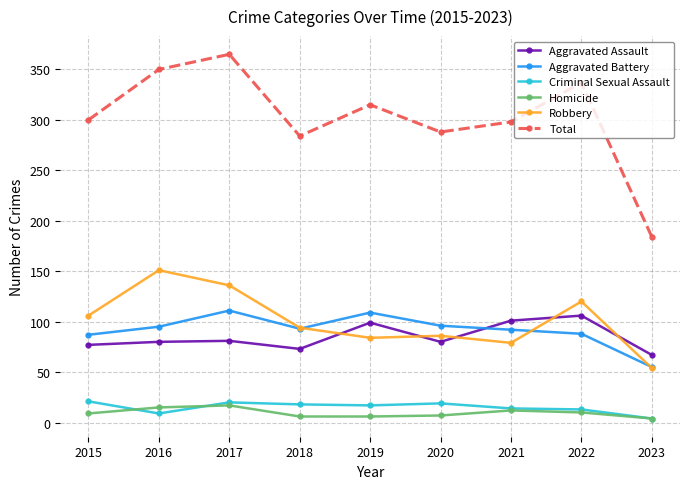

Does the chart display data point markers on the line(s)?

Yes